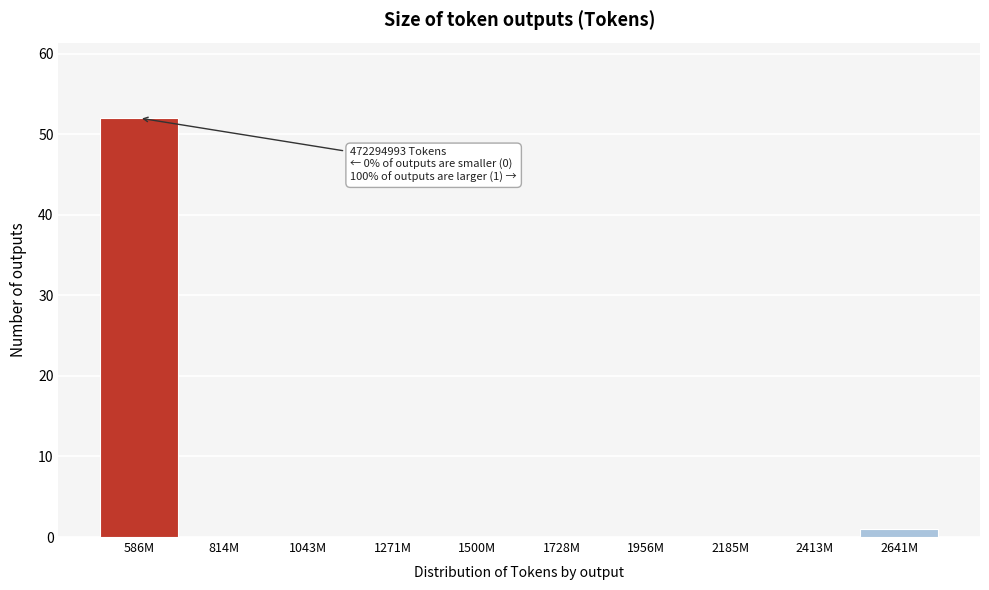

Reading left to right, extract all data points from this chart.

586M=52	814M=0	1043M=0	1271M=0	1500M=0	1728M=0	1956M=0	2185M=0	2413M=0	2641M=1